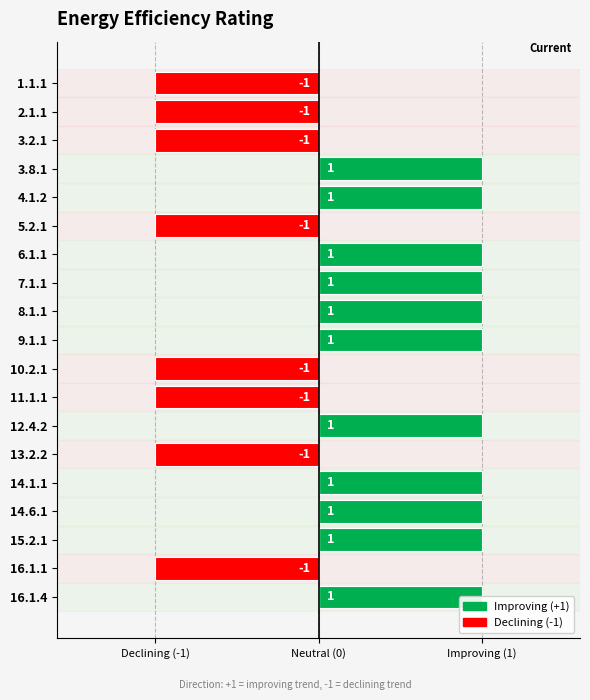

What is the maximum value shown in the chart?

1